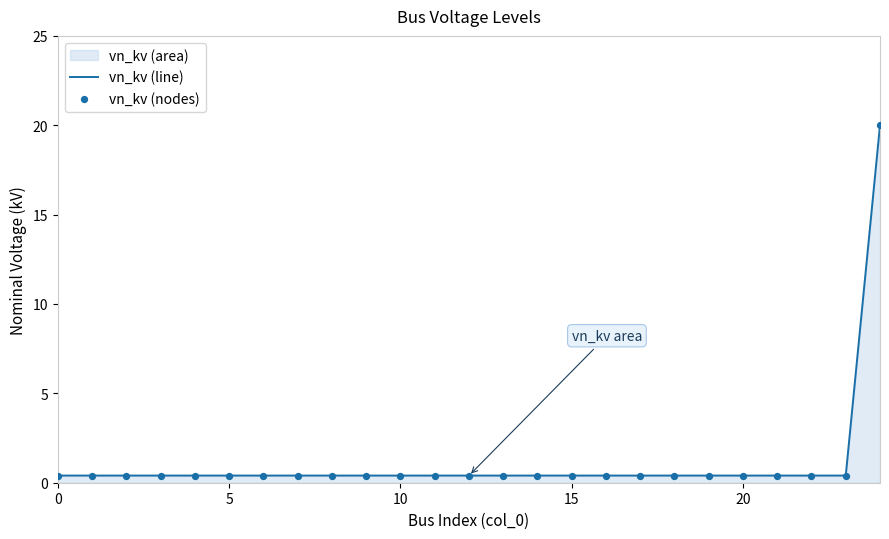

What is the greatest value displayed?

20.0